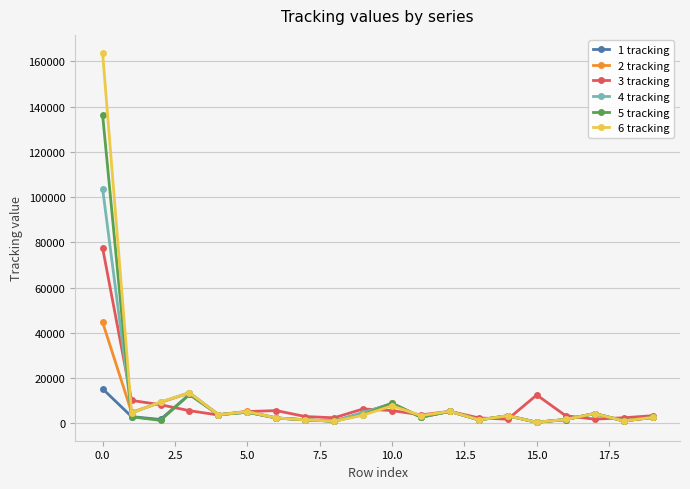

Which series has the widest spread of values?

6 tracking